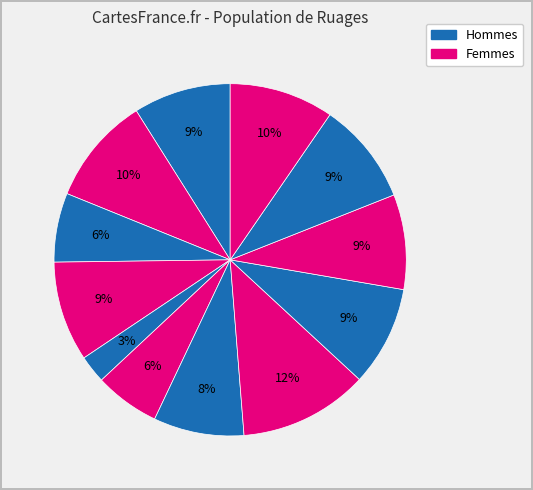

How many slices are in this pie chart?

12